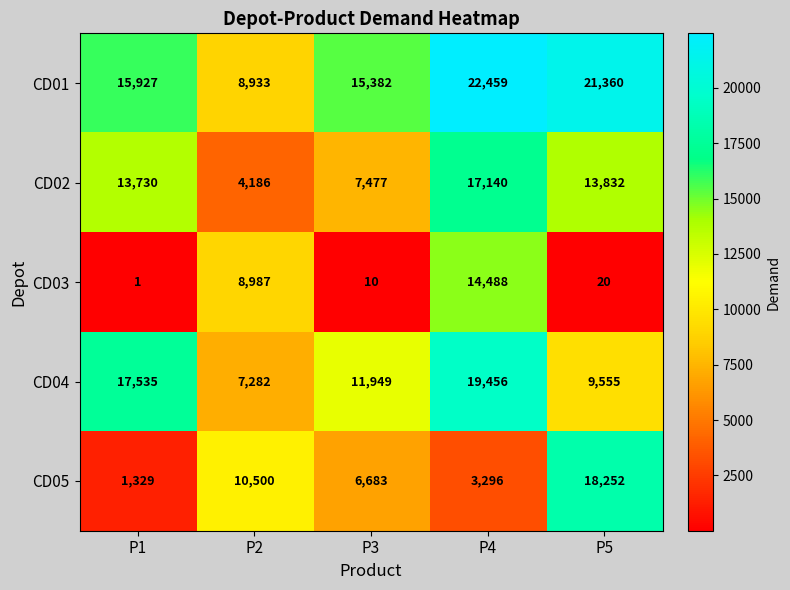

What is the difference between the CD01 values at P5 and P2?

12427